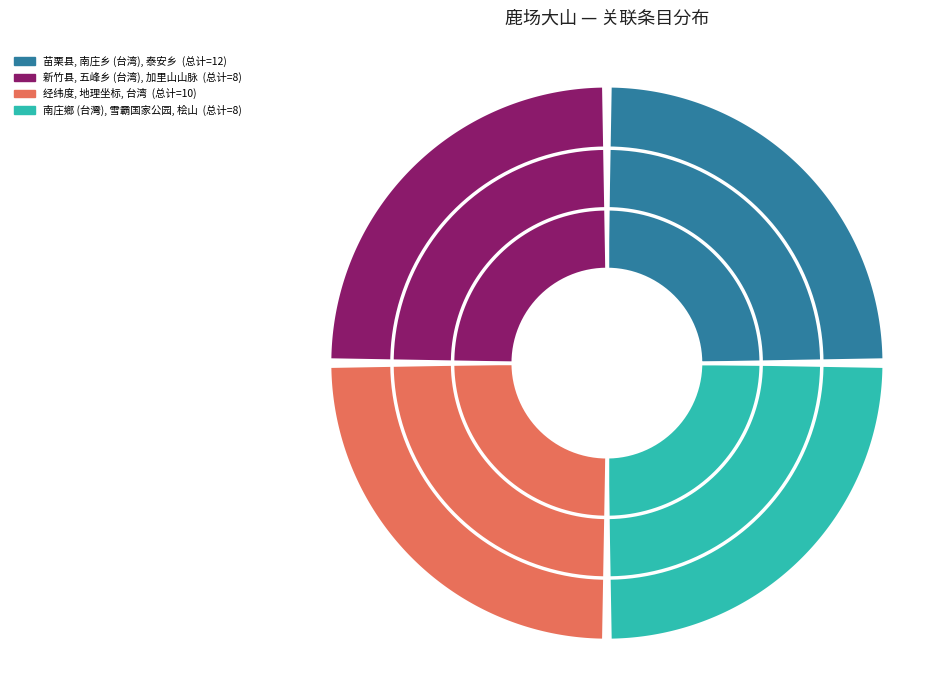

Is 五峰乡 (台湾) the majority of the pie?

No